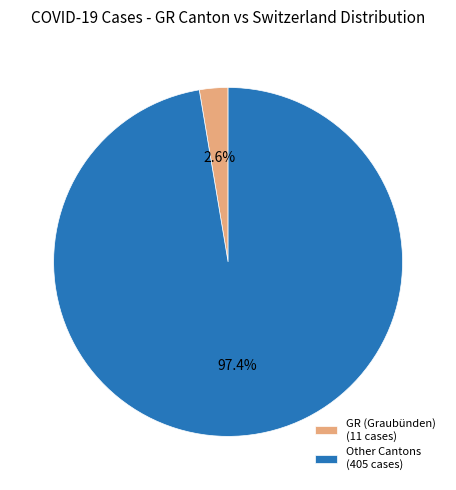

Count the number of slices in the pie.

2